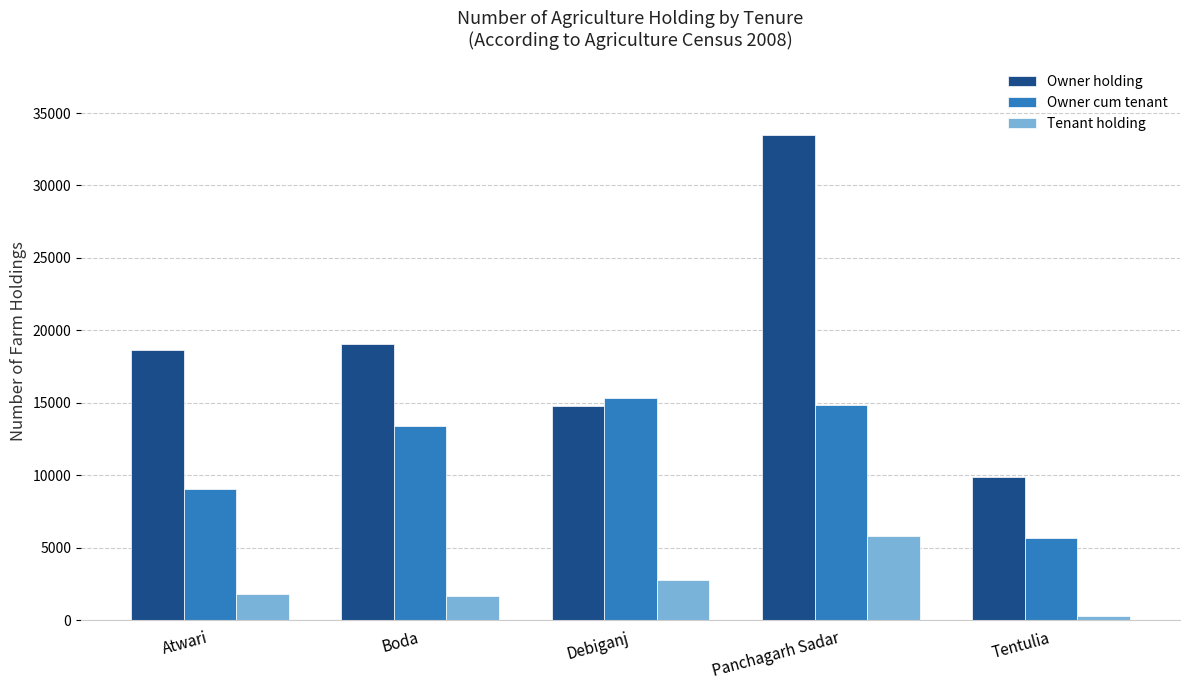

Rank the series by their average value, from lowest to highest.

Tenant holding, Owner cum tenant, Owner holding